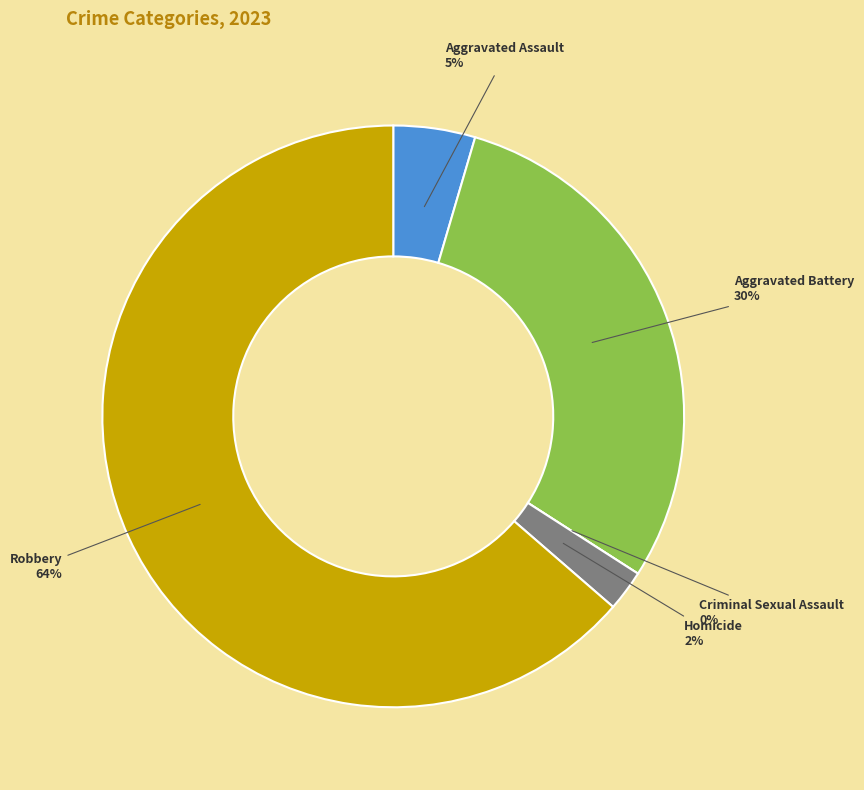

To the nearest percent, what portion does Aggravated Battery represent?

30%